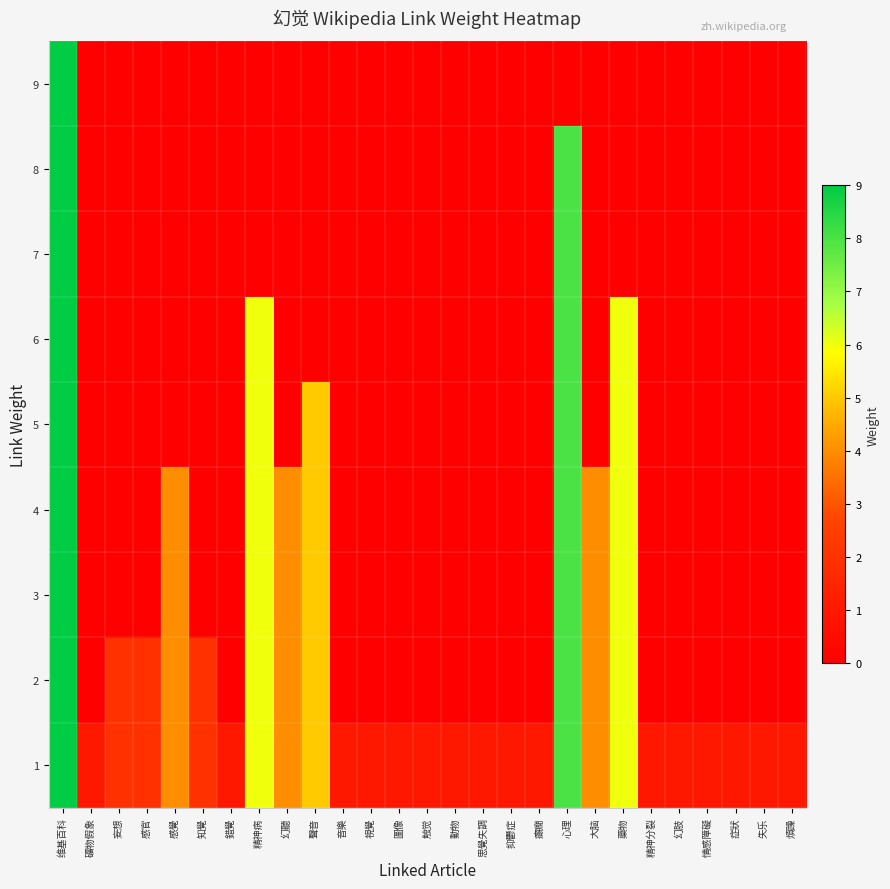

What is the spread (max minus min) of values at 錯覺?

1